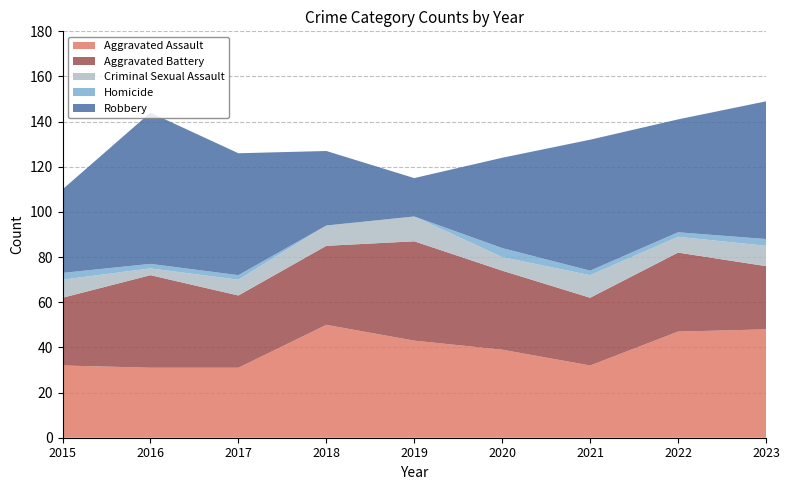

Reading left to right, extract all data points from this chart.

Aggravated Assault: 2015=32	2016=31	2017=31	2018=50	2019=43	2020=39	2021=32	2022=47	2023=48
Aggravated Battery: 2015=30	2016=41	2017=32	2018=35	2019=44	2020=35	2021=30	2022=35	2023=28
Criminal Sexual Assault: 2015=8	2016=3	2017=7	2018=9	2019=11	2020=6	2021=10	2022=7	2023=9
Homicide: 2015=3	2016=2	2017=2	2018=0	2019=0	2020=4	2021=2	2022=2	2023=3
Robbery: 2015=37	2016=67	2017=54	2018=33	2019=17	2020=40	2021=58	2022=50	2023=61